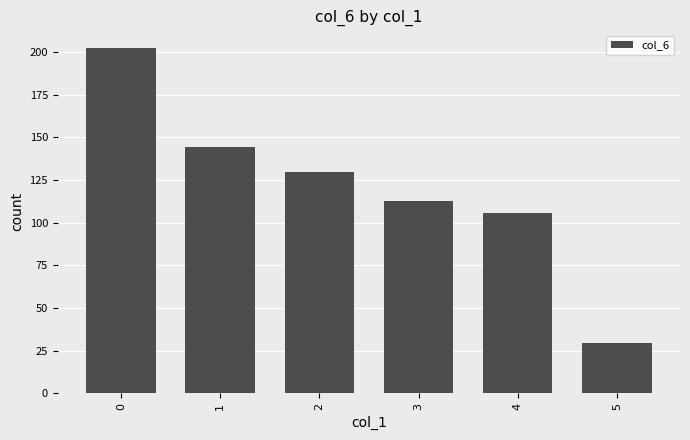

The value at 5 is 45.1. True or false?

False